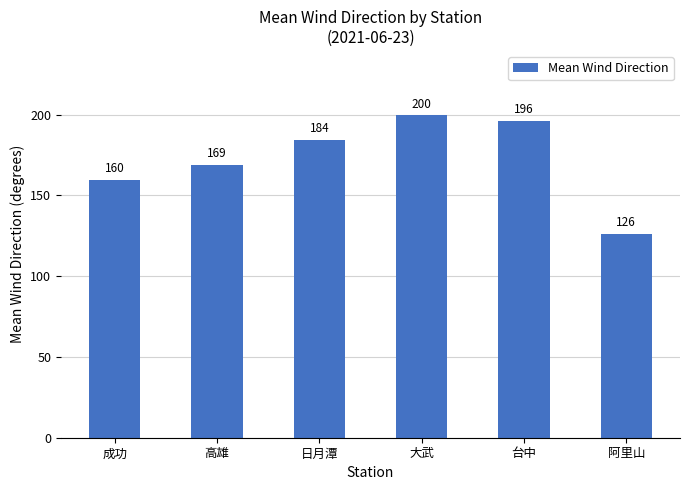

What is the ratio of the value at 大武 to the value at 台中?

1.0